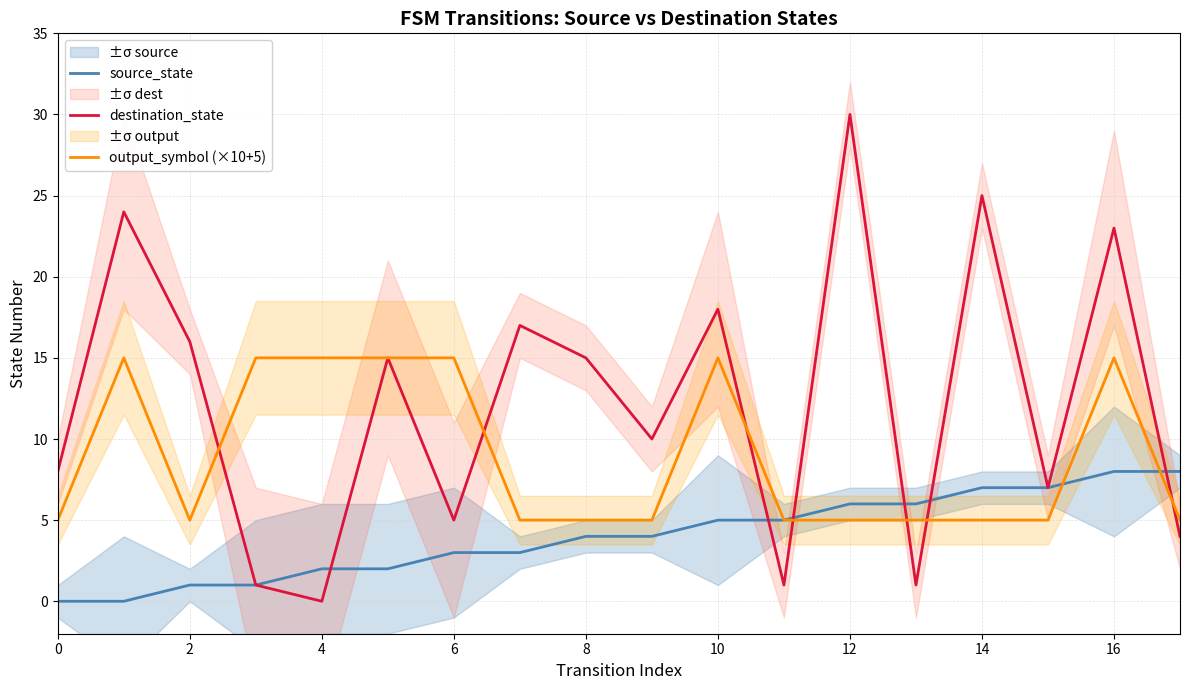

What is the maximum value shown in the chart?

30